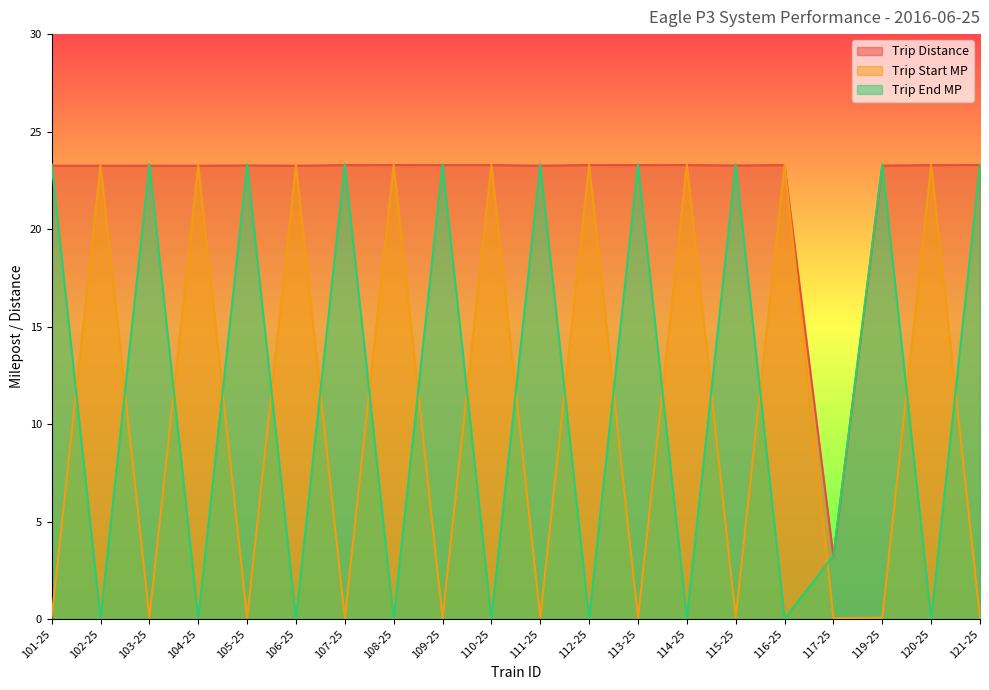

Where do Trip Distance and Trip Start MP first cross each other?

101-25 and 102-25